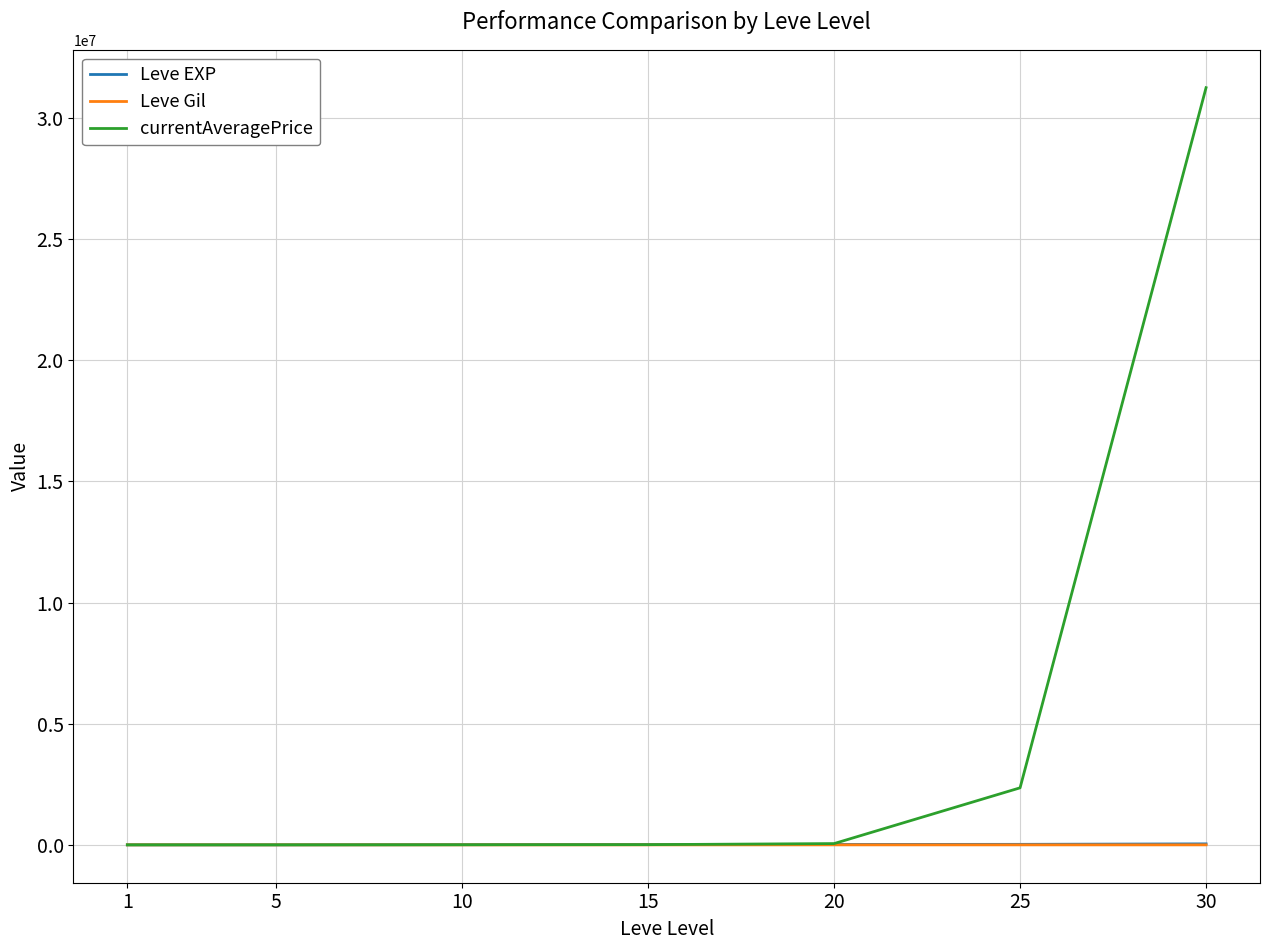

Which series has the largest total across all categories?

currentAveragePrice